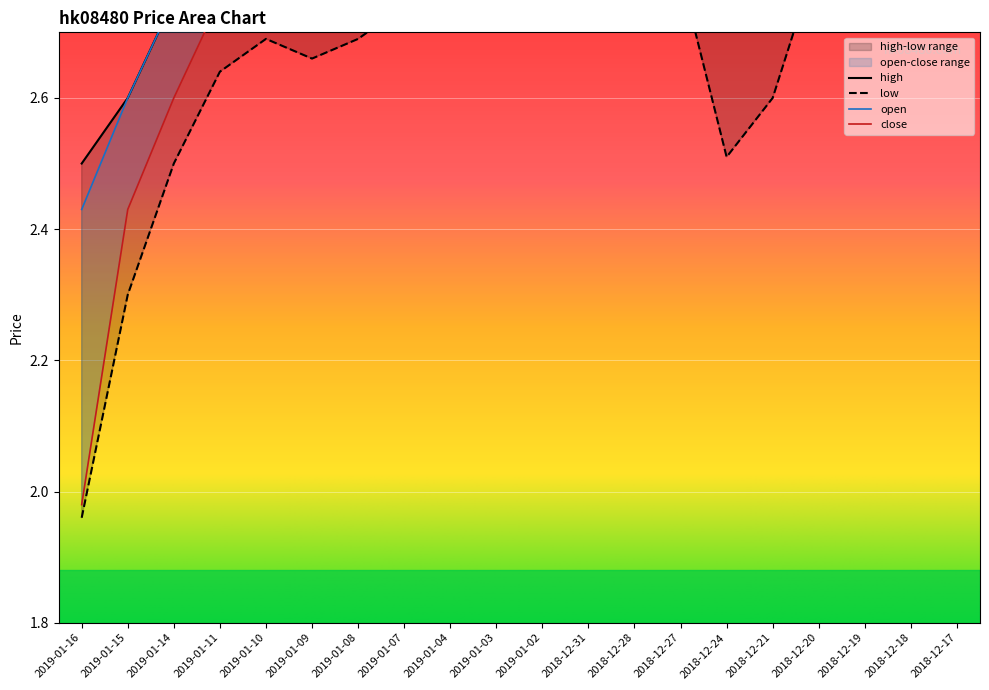

True or false: high and close intersect in this chart.

False